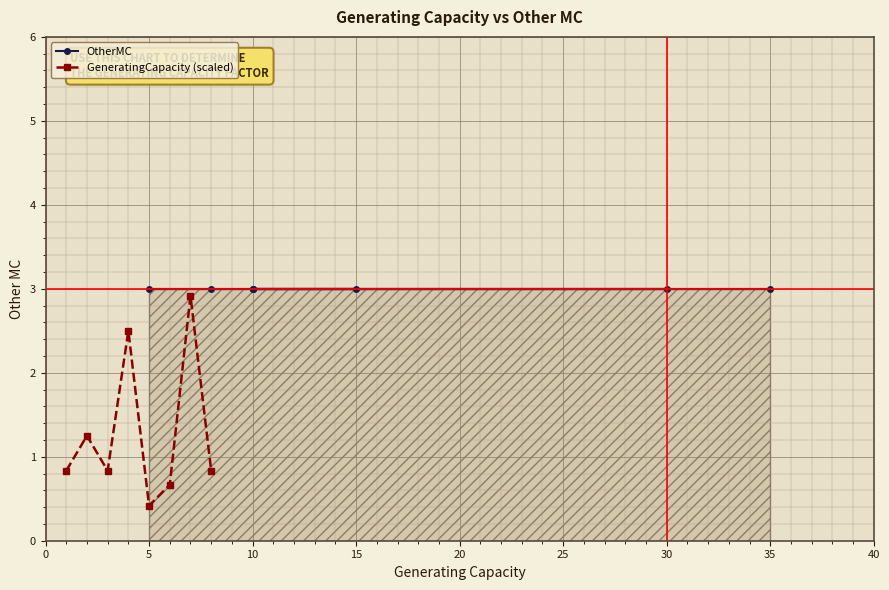

In GeneratingCapacity (scaled), how many points are higher than both neighbors (excluding endpoints)?

3